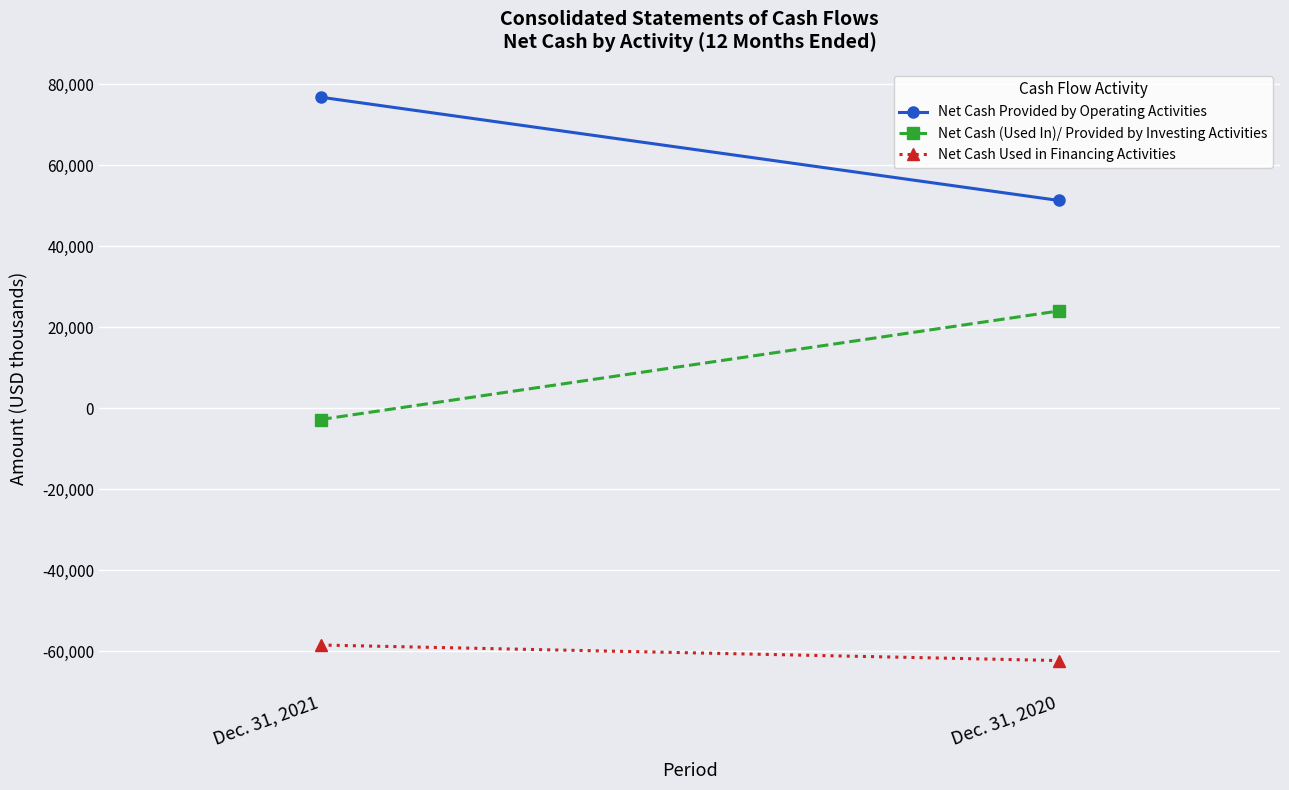

How many categories are shown in the chart?

2